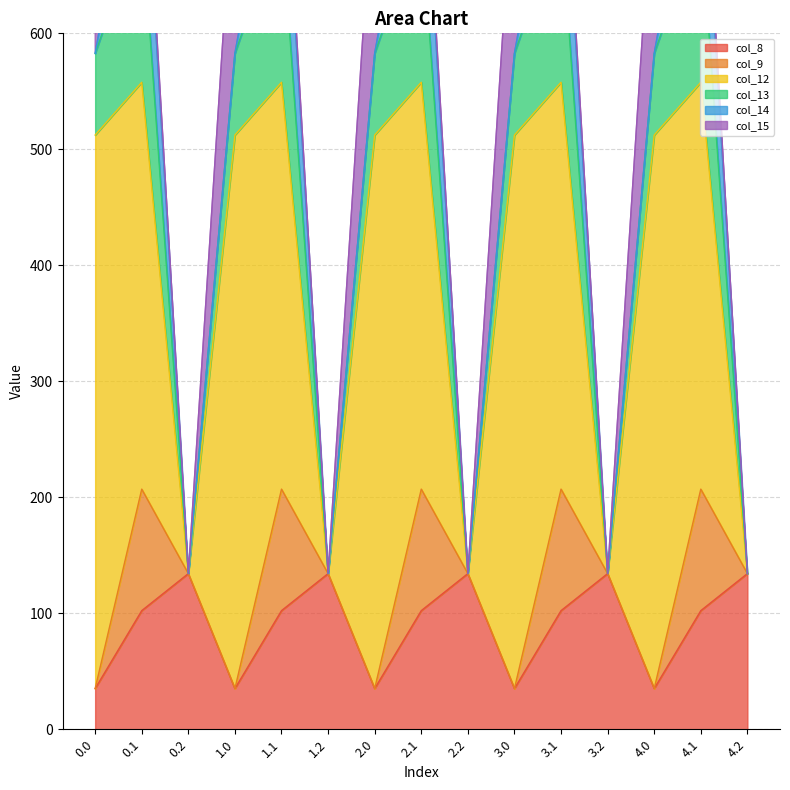

Between which two adjacent categories do col_13 and col_8 first intersect?

0.1 and 0.2